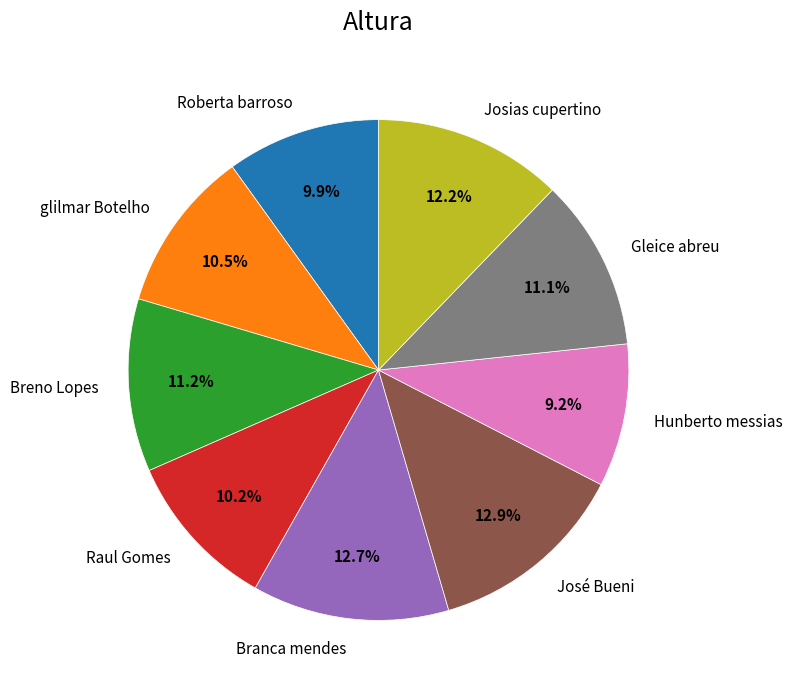

Does Josias cupertino represent more than half of the total?

No